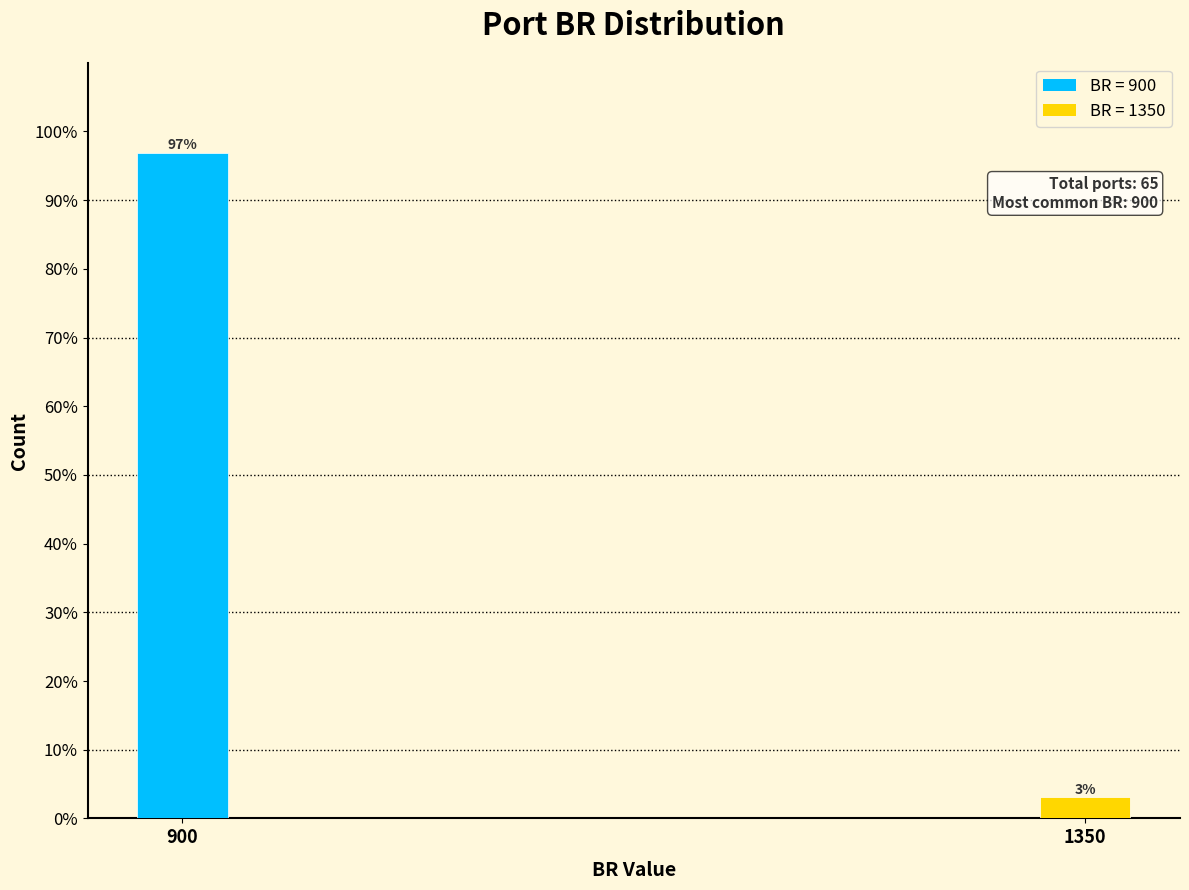

List the labels in order of value, smallest first.

1350, 900